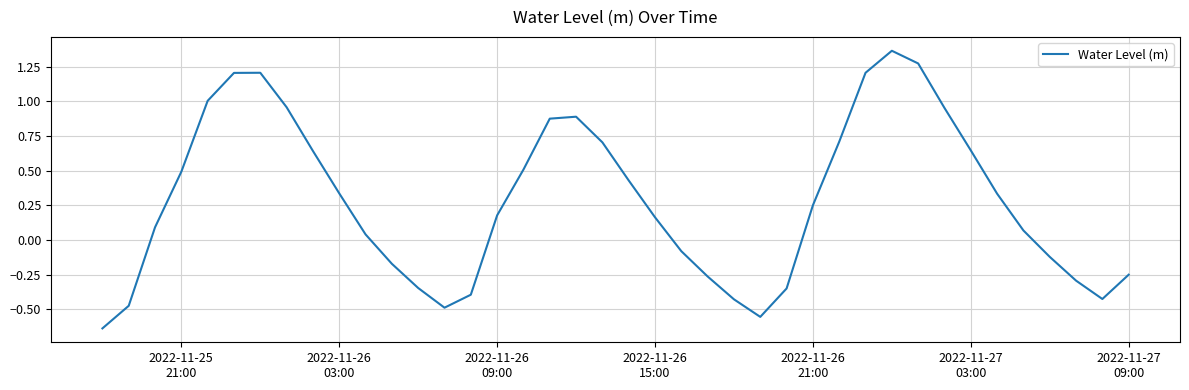

How many interior local valleys (lower than both neighbors) does the data have?

3